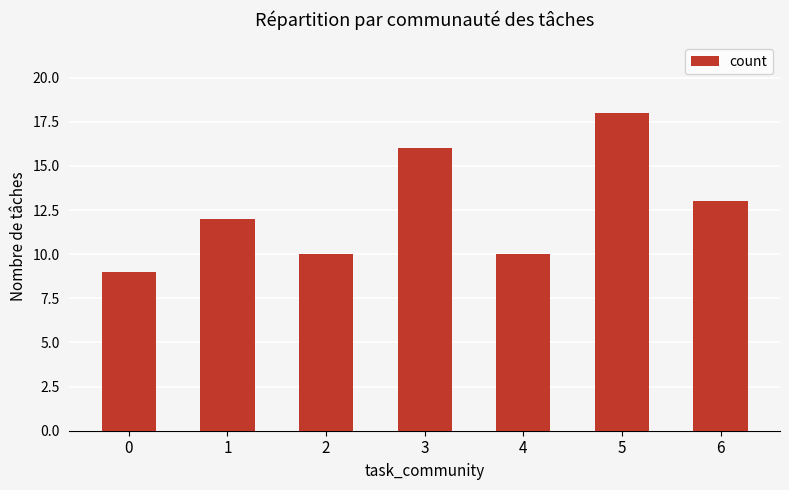

The value at 0 is 16. True or false?

False